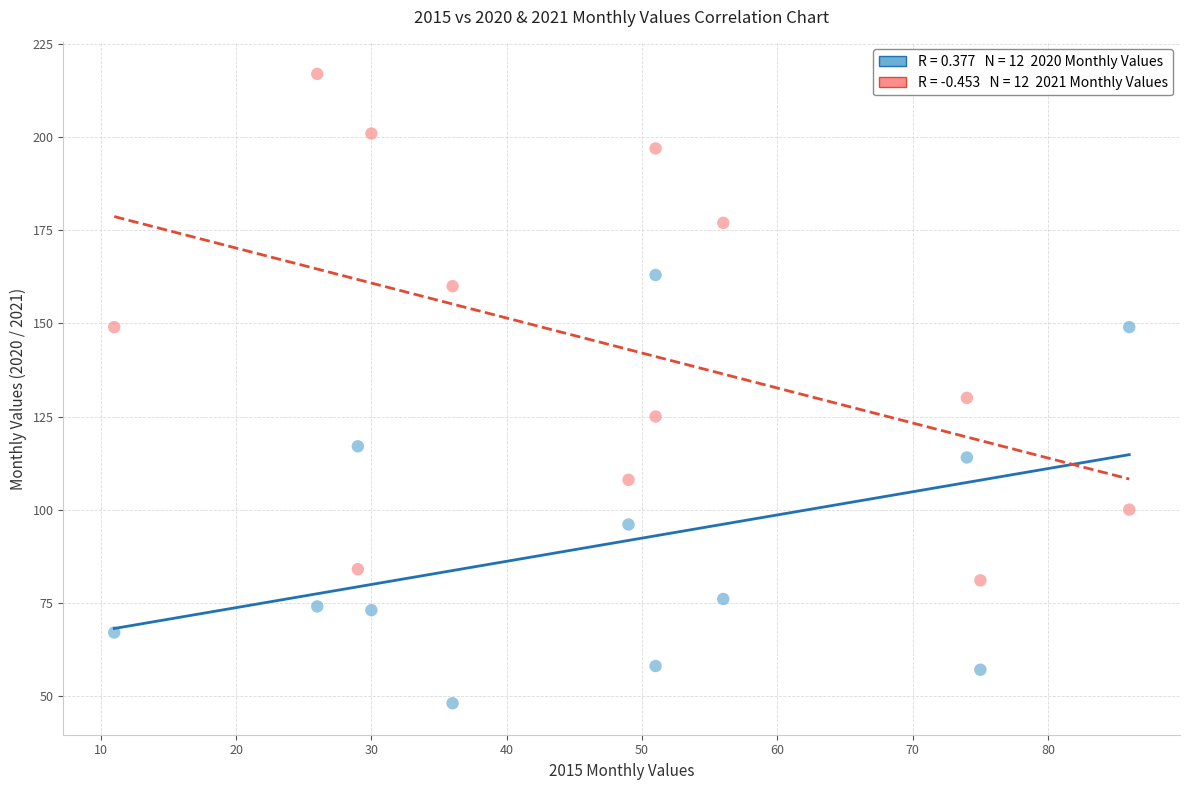

Across all data points, what is the range of Y values (max minus min)?

169